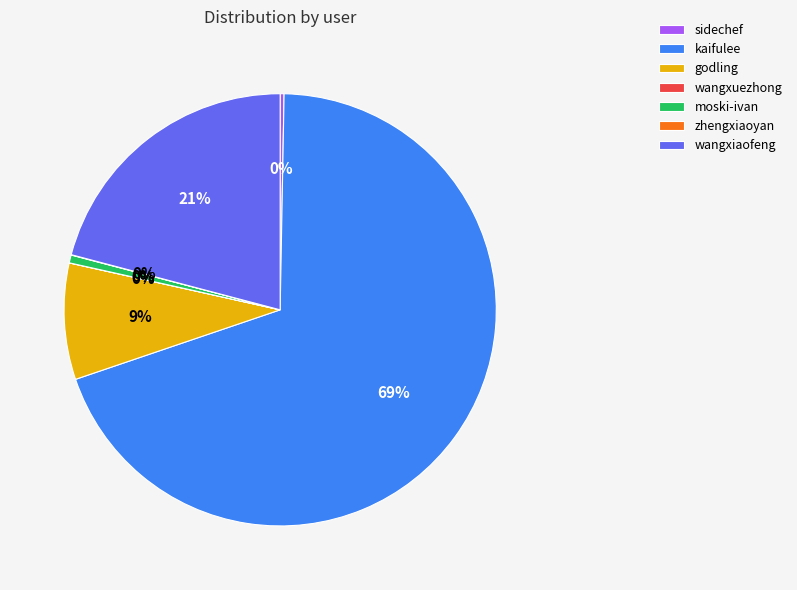

To the nearest percent, what is the difference between the largest and smallest slice percentages?

69%